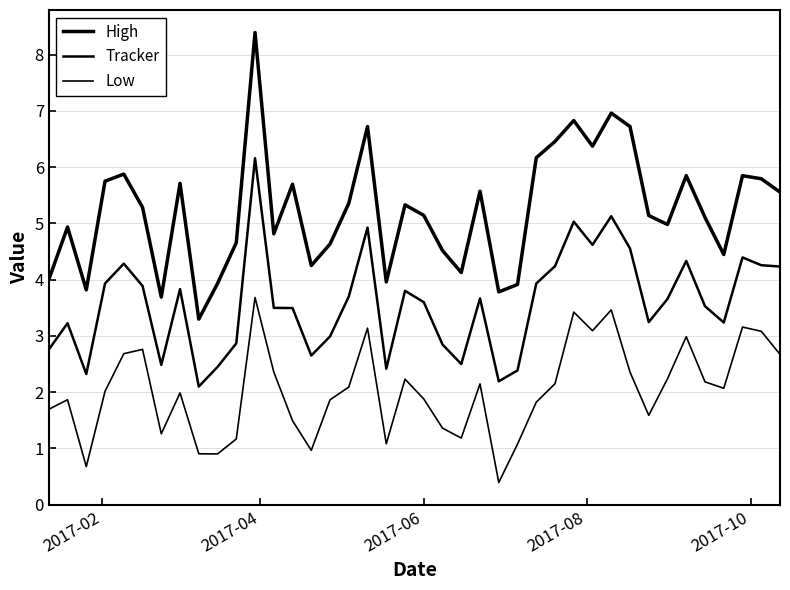

How many lines are shown in the chart?

3